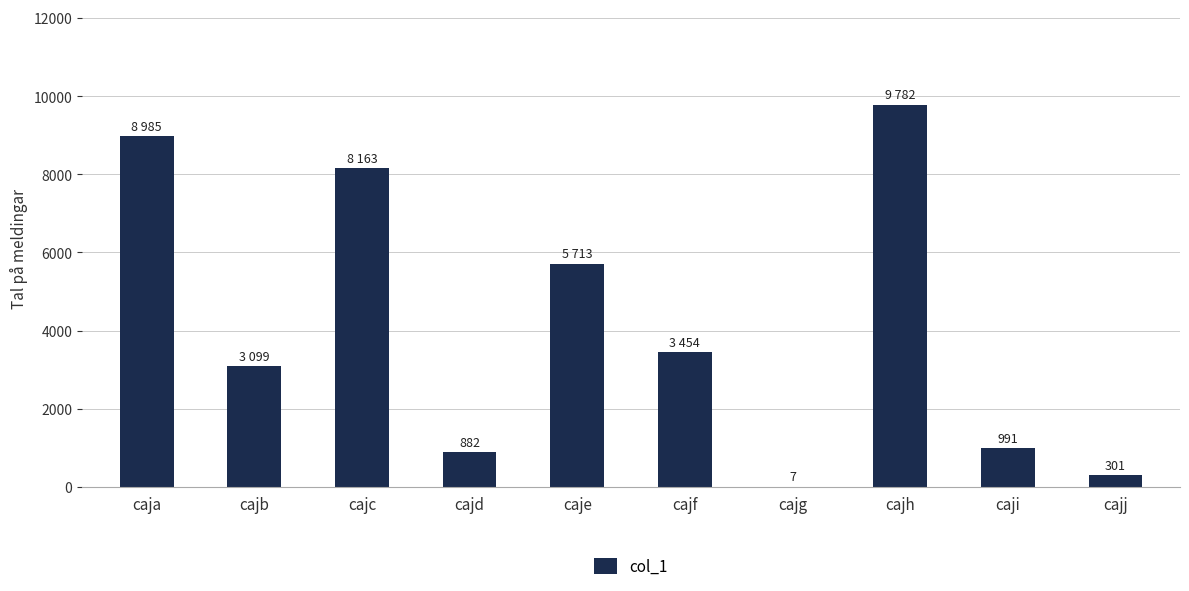

Does the chart contain stacked bars?

No